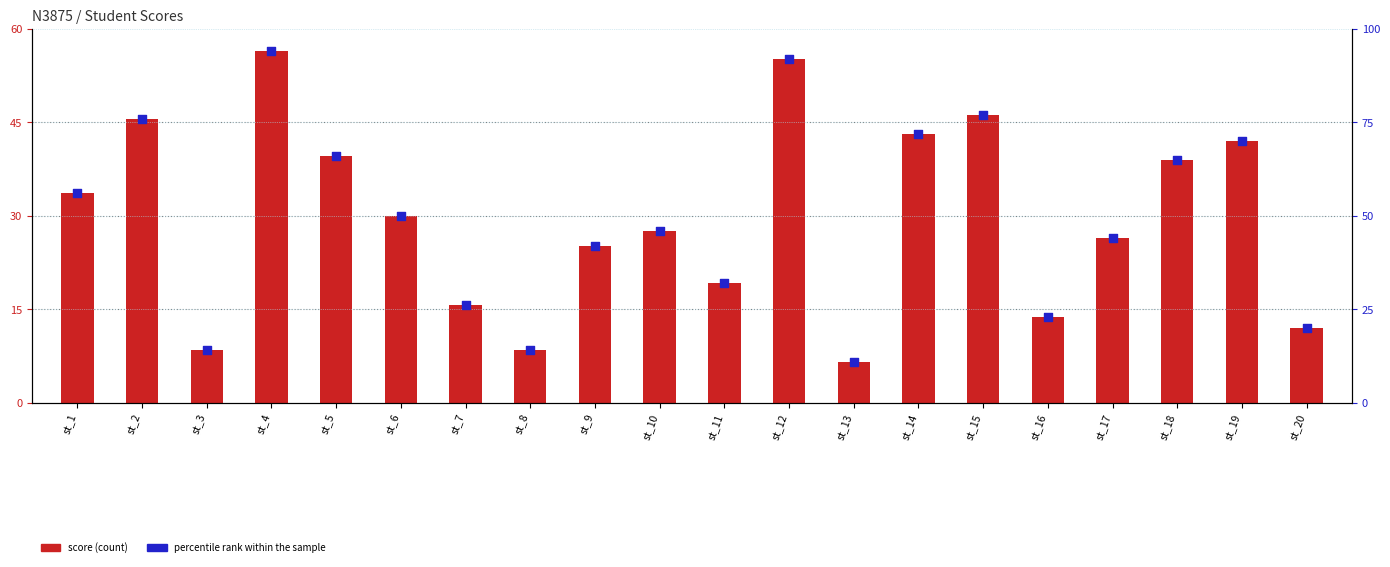

Which series reaches the minimum Y coordinate?

score